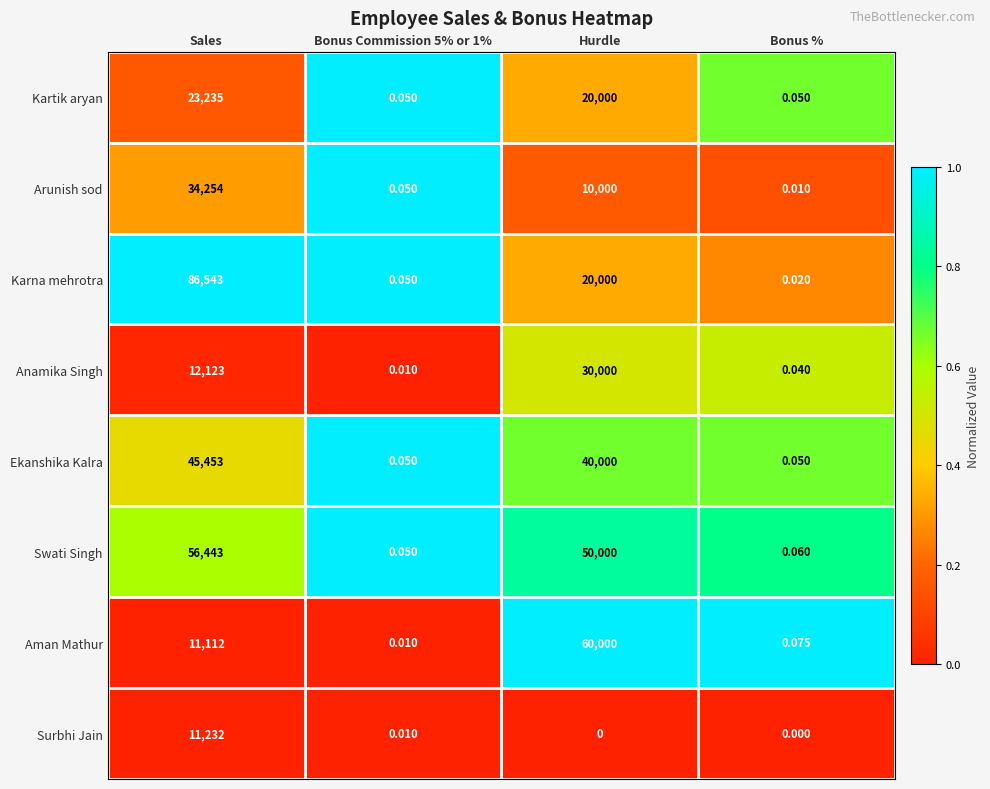

At which label does Kartik aryan first exceed 20000?

Sales